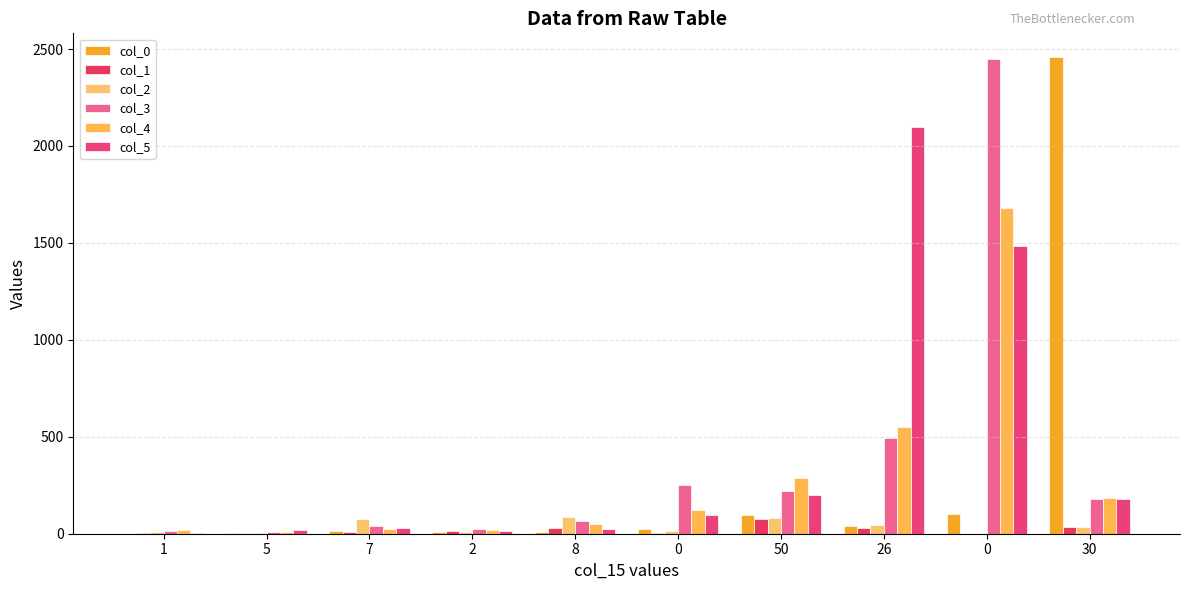

What is the sum of all col_2 values?

354